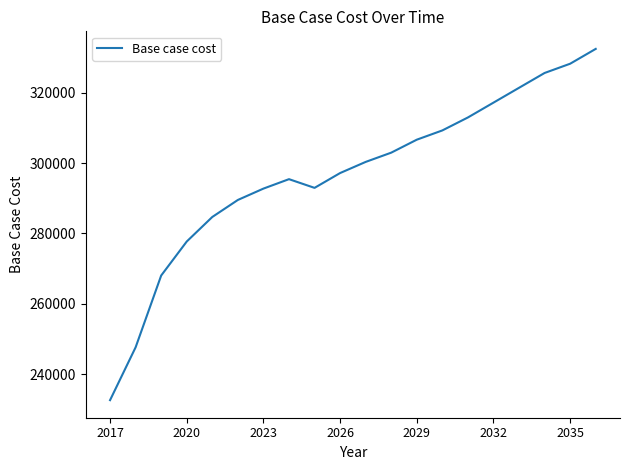

How many interior local valleys (lower than both neighbors) does the data have?

1